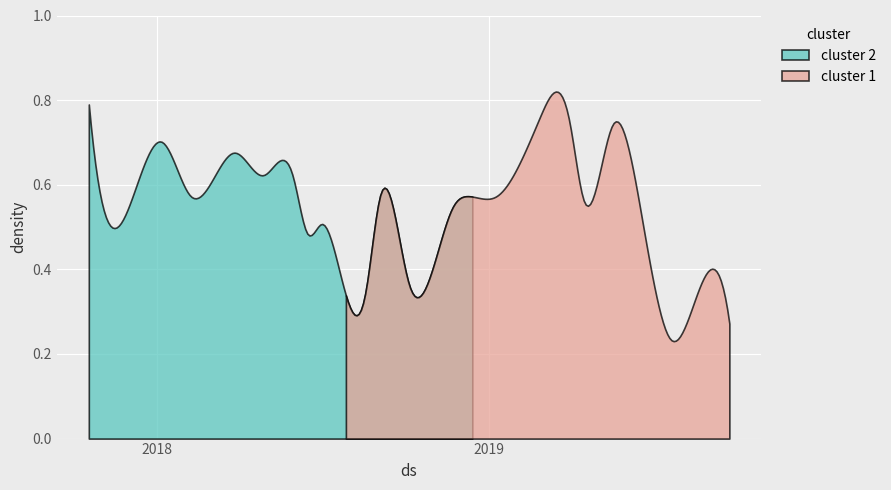

The value at 10/5/2018 is 0.4. True or false?

True